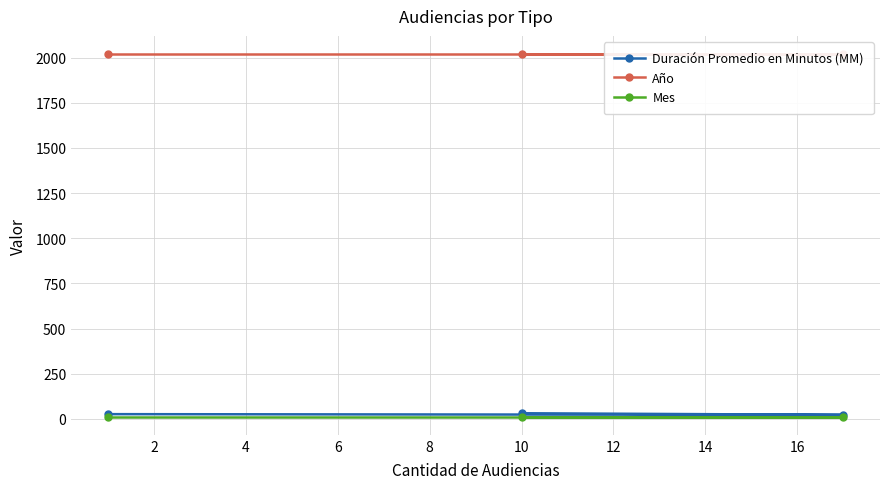

Is it true that Mes equals 20 at 10?

False